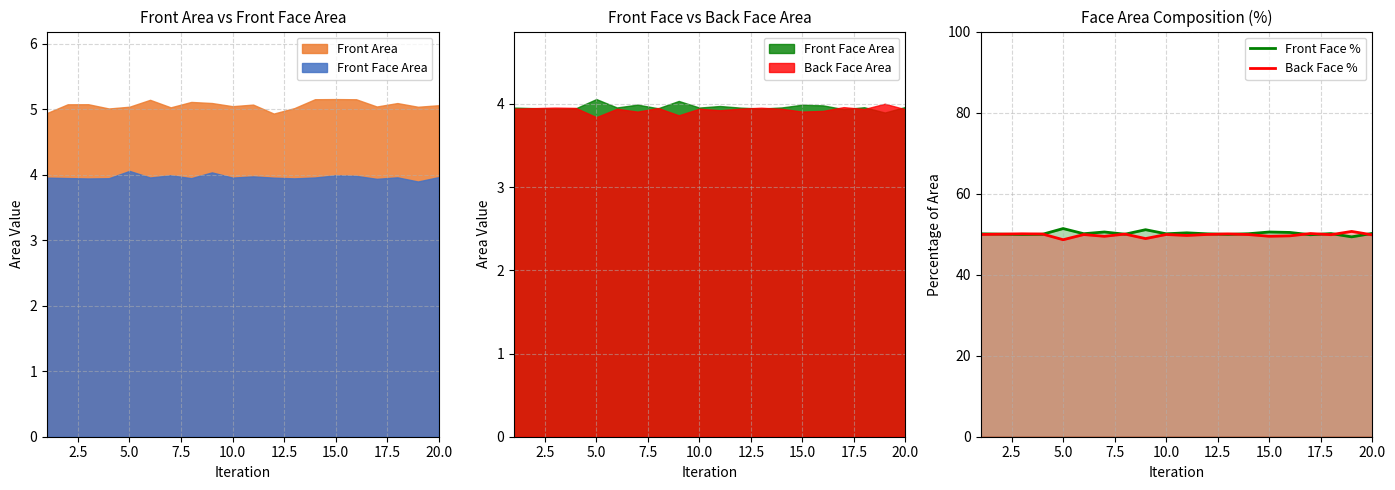

True or false: Back Face % has a value of 84.8 at 15.

False